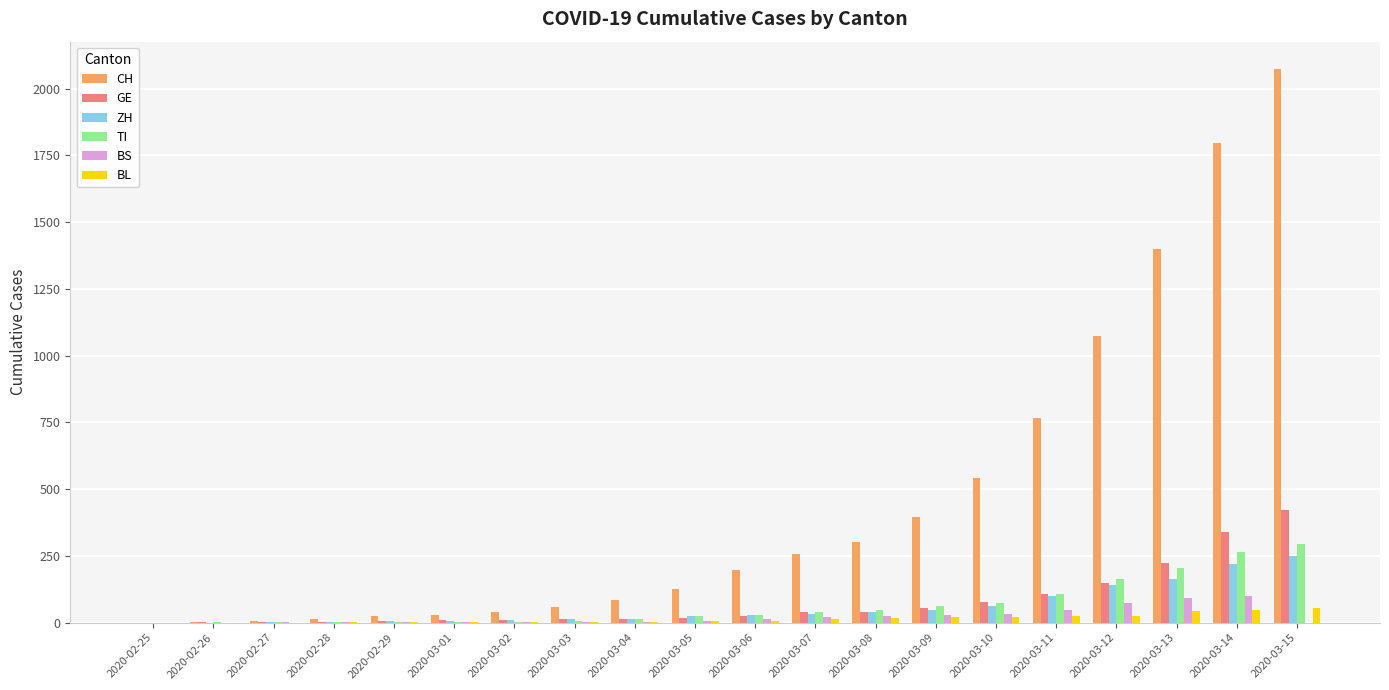

What is the greatest value displayed?

2072